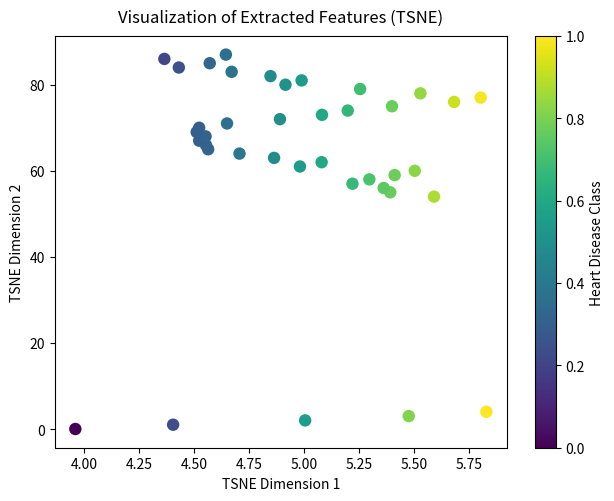

What Y value in the scatter plot is closest to 43?

54